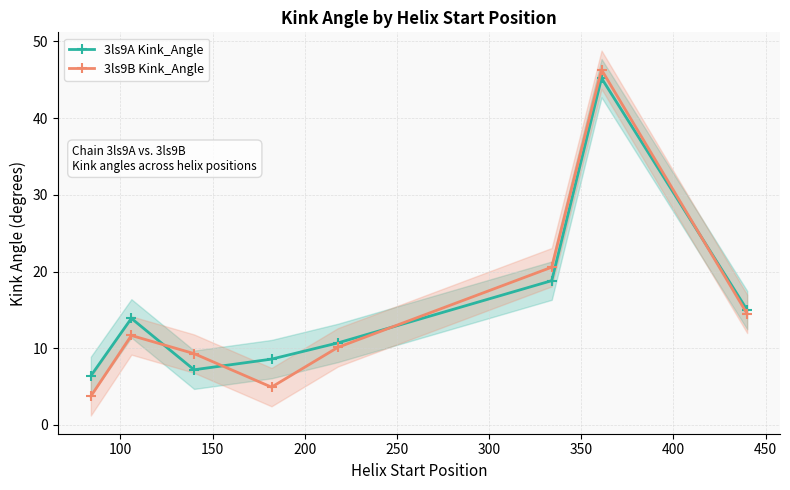

What is the maximum value for 3ls9A Kink_Angle?

45.2